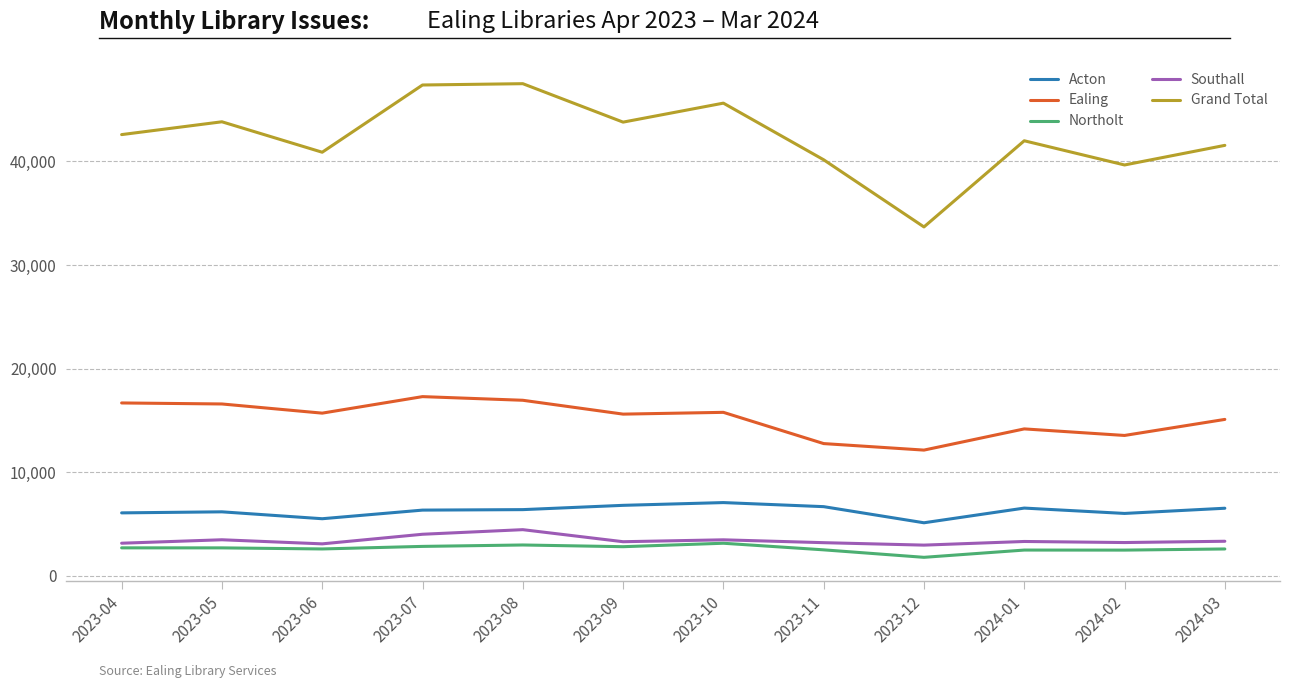

What is the highest value of the Ealing series?

17289